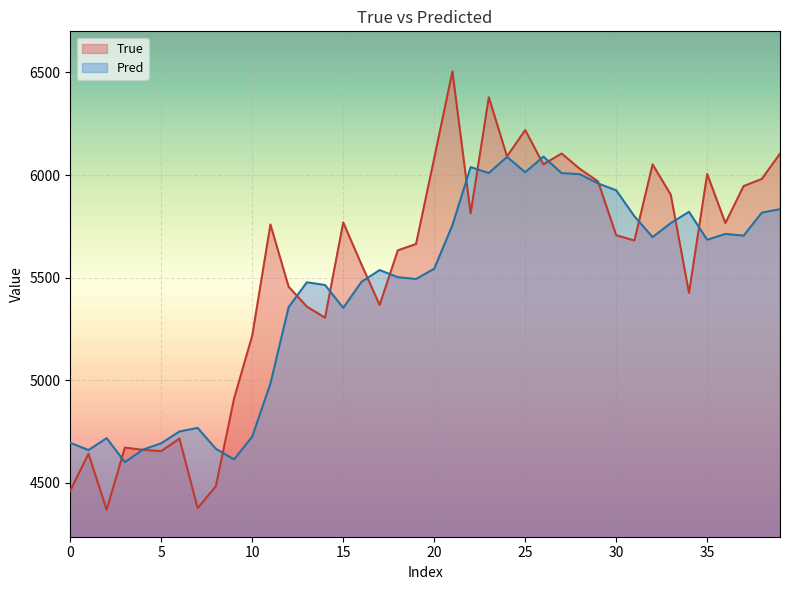

Which series has the widest spread of values?

True